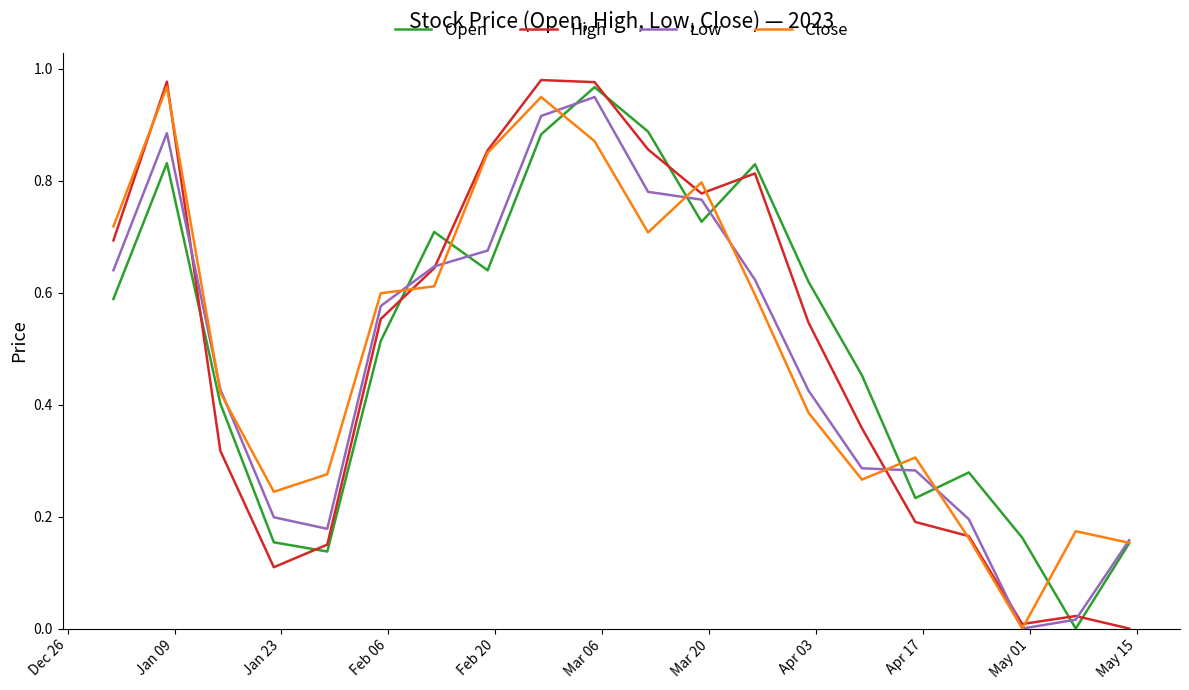

What are all the series names shown in the legend?

Open, High, Low, Close